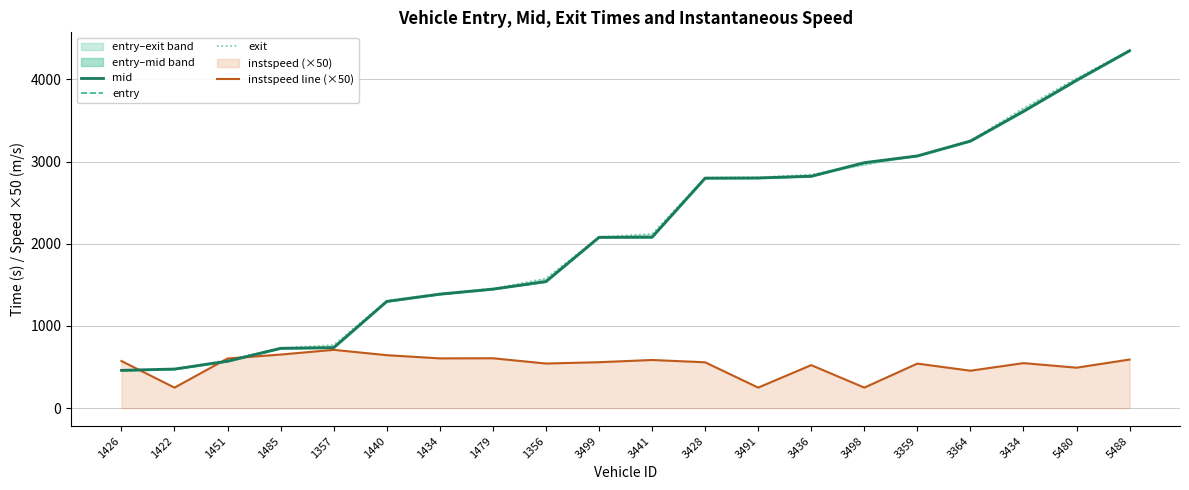

What is the sum of the exit values at 1451 and 3499?

2672.5